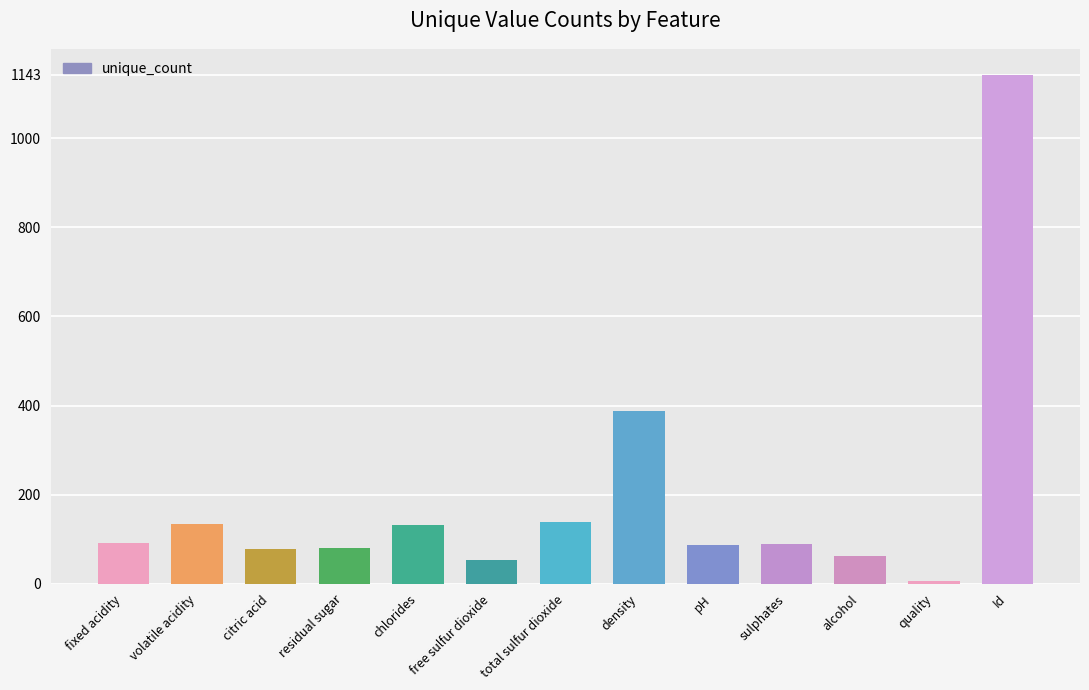

Is it true that the value at sulphates is 42?

False